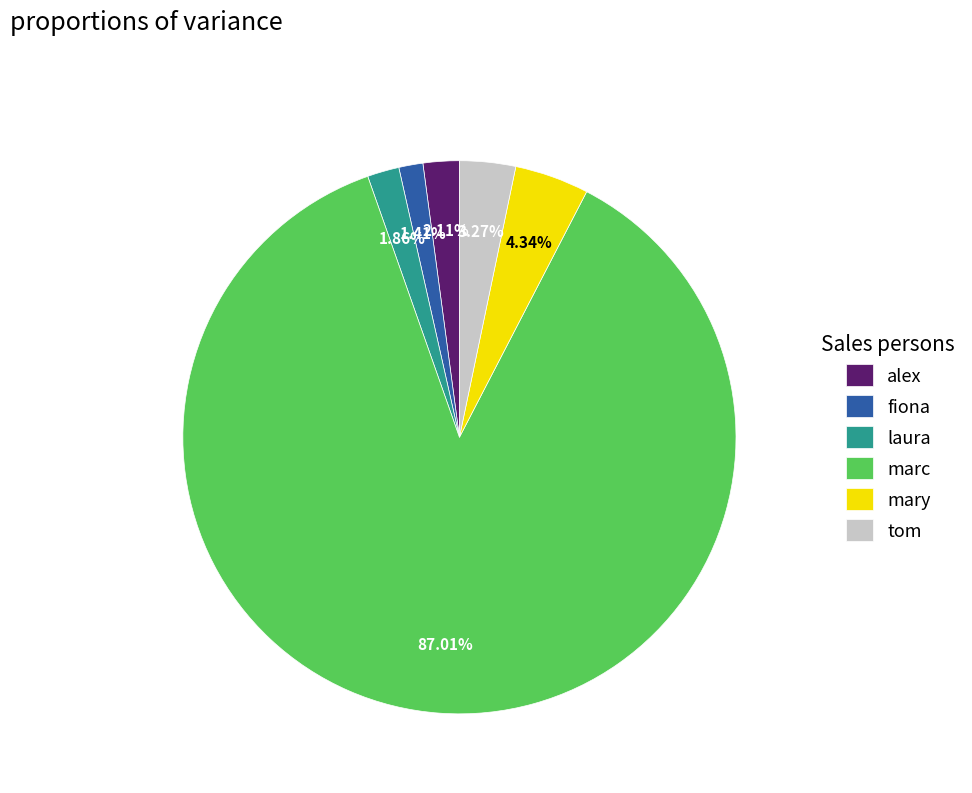

Is alex the majority of the pie?

No